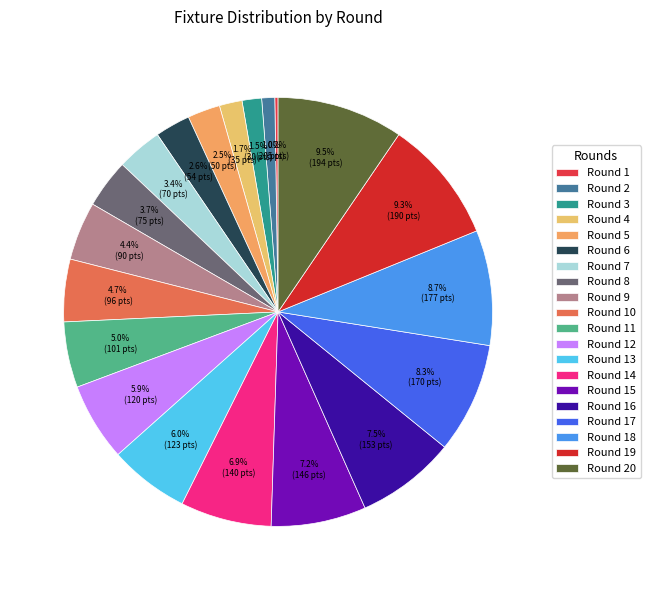

To the nearest percent, what portion does Round 3 represent?

1%